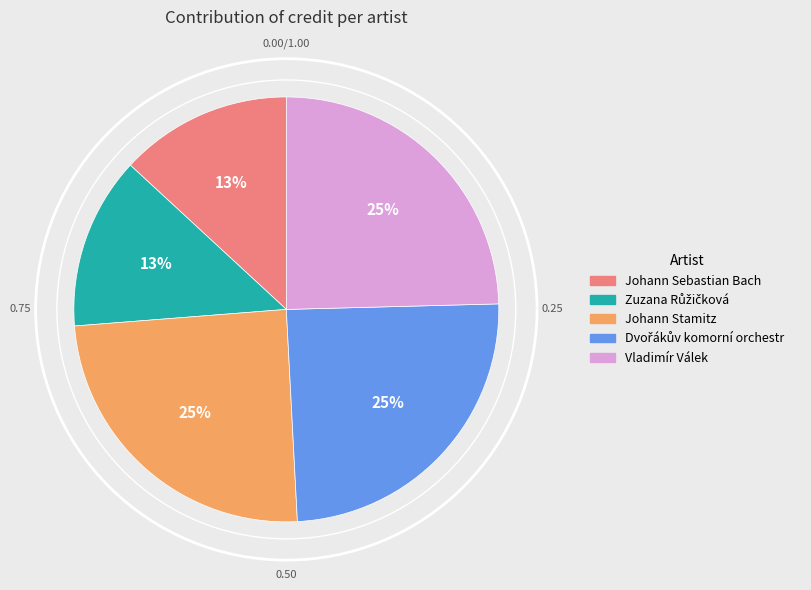

Approximately how many times larger is the value at Vladimír Válek compared to Johann Sebastian Bach?

1.9